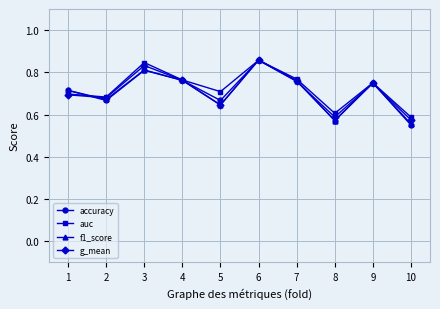

At which label does g_mean reach its minimum?

10